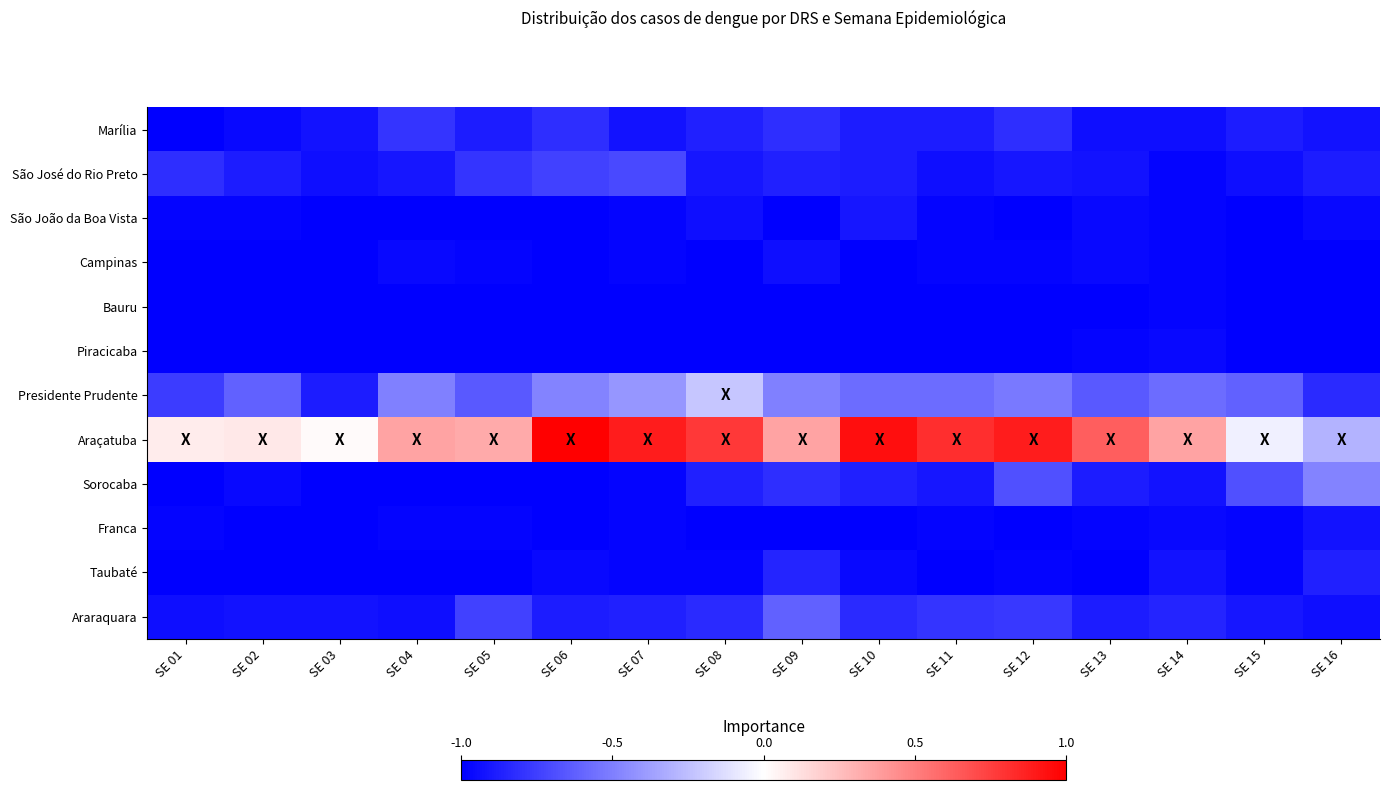

Which category has the lowest value across all series?

SE 01